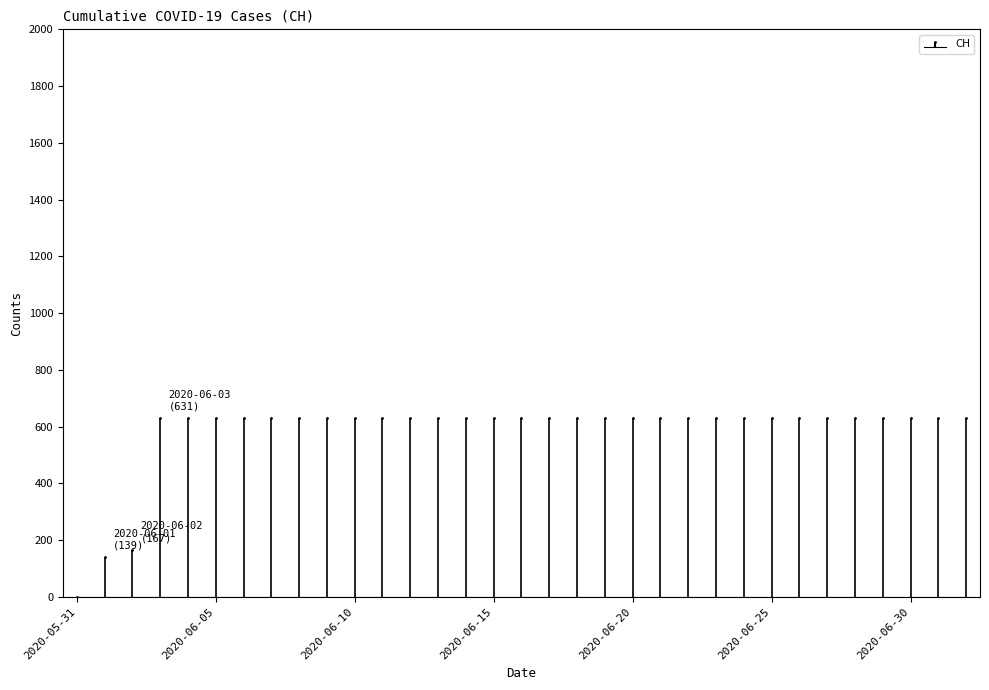

Reading left to right, transcribe all the data shown in this chart.

0	139	167	631	631	631	631	631	631	631	631	631	631	631	631	631	631	631	631	631	631	631	631	631	631	631	631	631	631	631	631	631	631